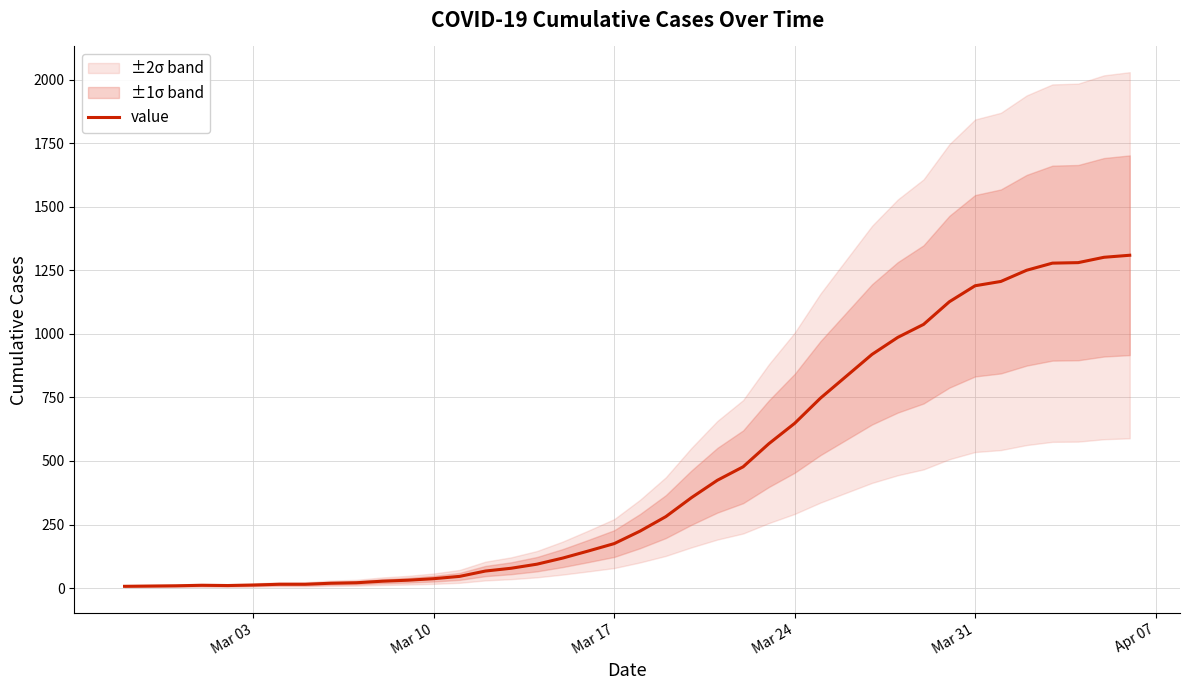

How many interior local valleys (lower than both neighbors) does the data have?

1